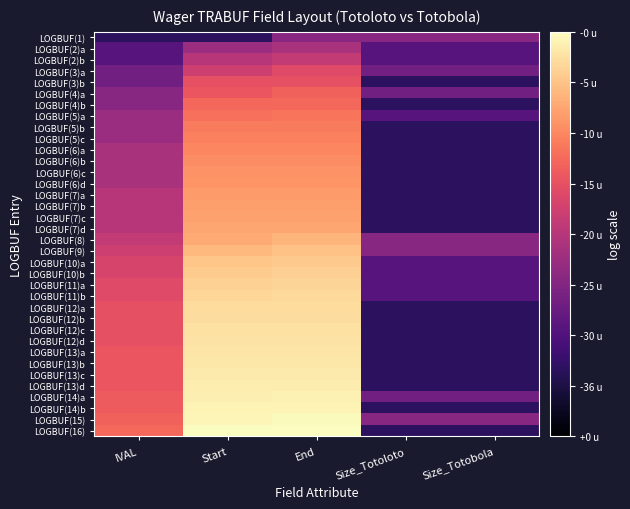

How many categories are shown in the chart?

5